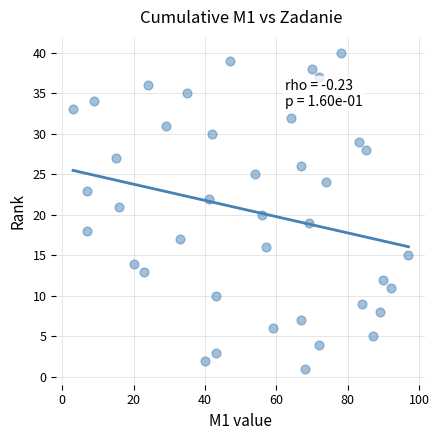

What is the range of X values (max minus min)?

94